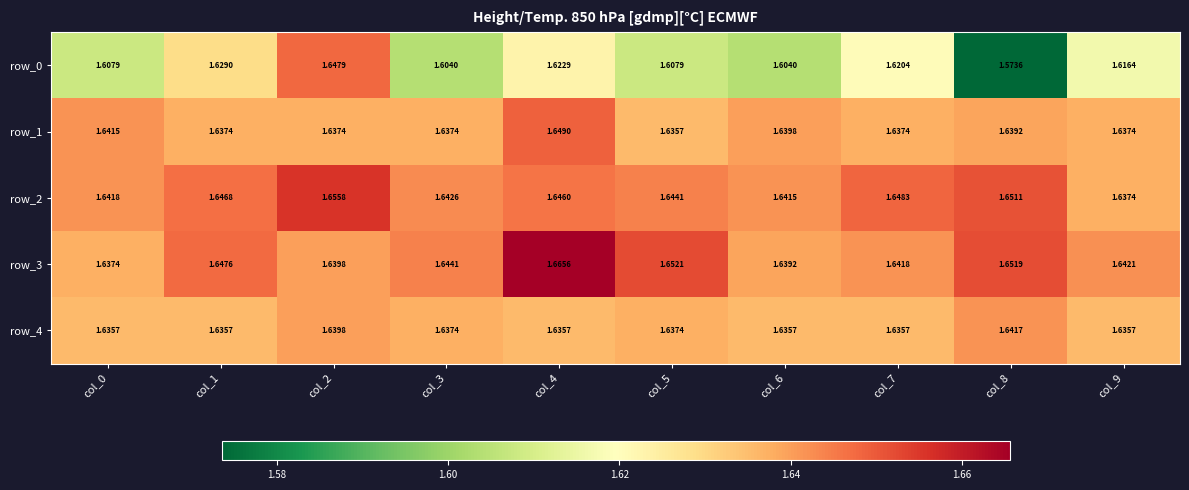

Reading right to left, list all the values displayed in this chart.

row_0: col_9=1.6	col_8=1.6	col_7=1.6	col_6=1.6	col_5=1.6	col_4=1.6	col_3=1.6	col_2=1.6	col_1=1.6	col_0=1.6
row_1: col_9=1.6	col_8=1.6	col_7=1.6	col_6=1.6	col_5=1.6	col_4=1.6	col_3=1.6	col_2=1.6	col_1=1.6	col_0=1.6
row_2: col_9=1.6	col_8=1.7	col_7=1.6	col_6=1.6	col_5=1.6	col_4=1.6	col_3=1.6	col_2=1.7	col_1=1.6	col_0=1.6
row_3: col_9=1.6	col_8=1.7	col_7=1.6	col_6=1.6	col_5=1.7	col_4=1.7	col_3=1.6	col_2=1.6	col_1=1.6	col_0=1.6
row_4: col_9=1.6	col_8=1.6	col_7=1.6	col_6=1.6	col_5=1.6	col_4=1.6	col_3=1.6	col_2=1.6	col_1=1.6	col_0=1.6